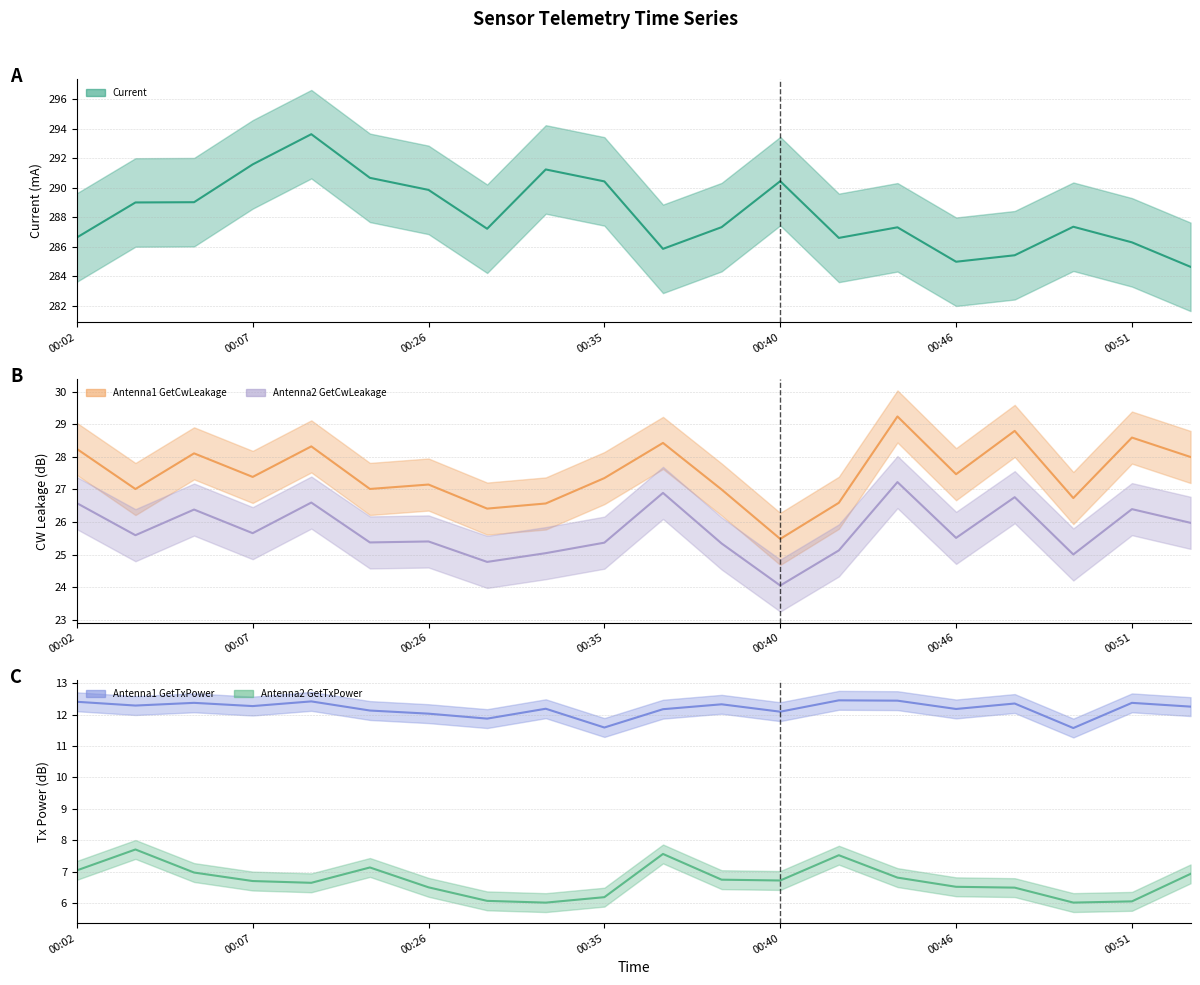

True or false: Antenna1 GetTxPower and Antenna2 GetCwLeakage cross at least once.

False